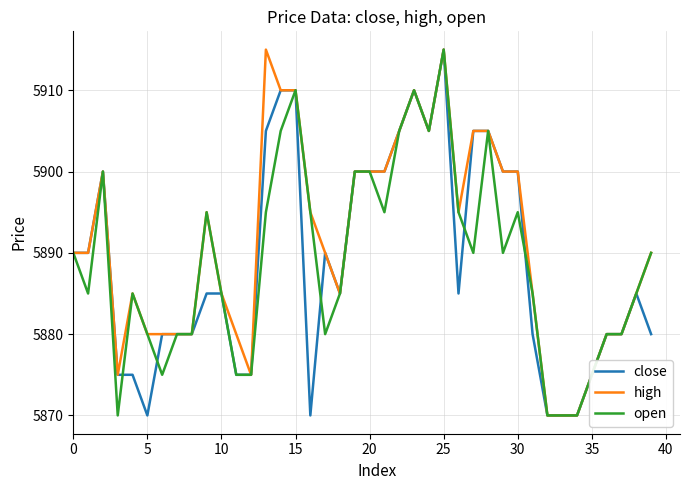

What is the smallest value displayed?

5870